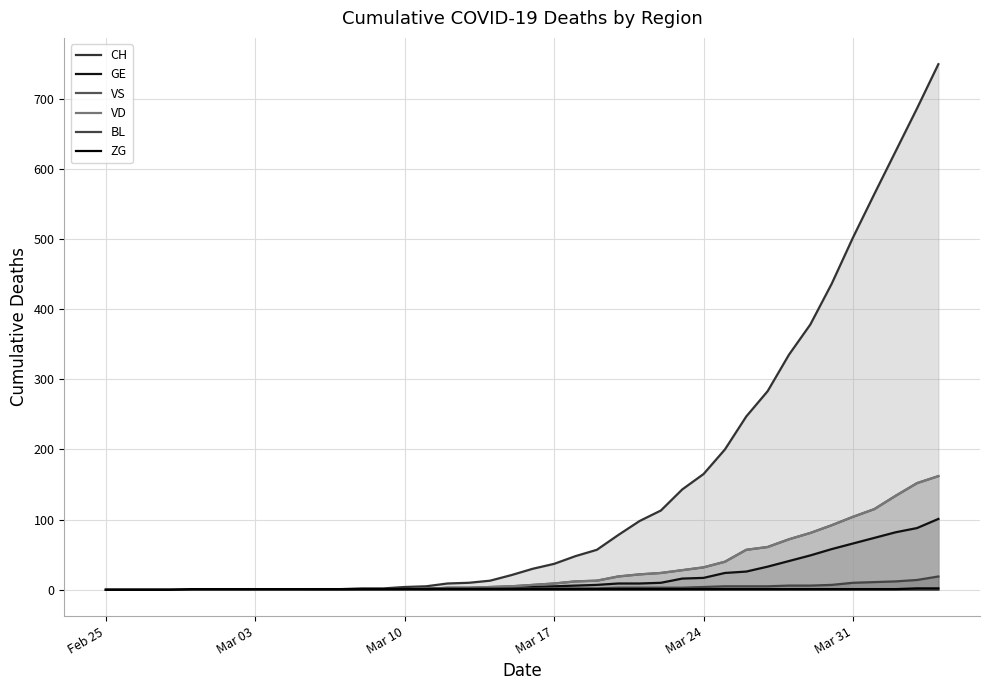

At which category does the chart reach its minimum across all series?

Feb 25